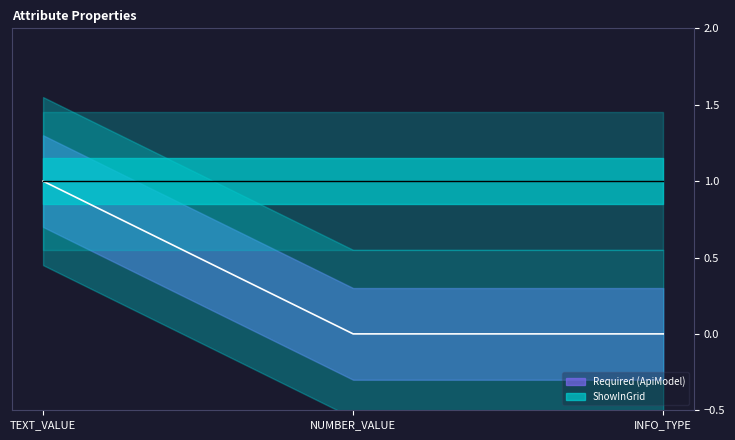

What is the difference between the maximum and minimum values?

1